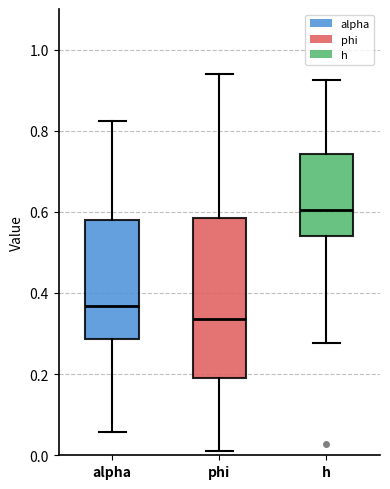

Comparing the boxes themselves (not the whiskers), which one is the tallest?

phi